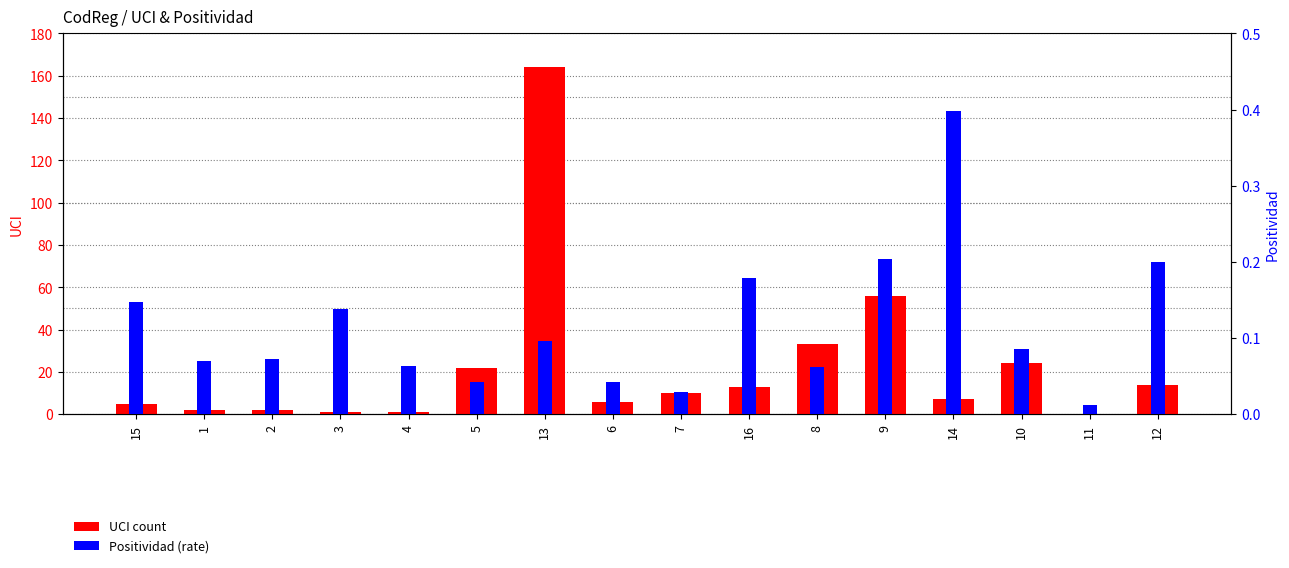

Rank the series by their maximum value, from lowest to highest.

Positividad, UCI